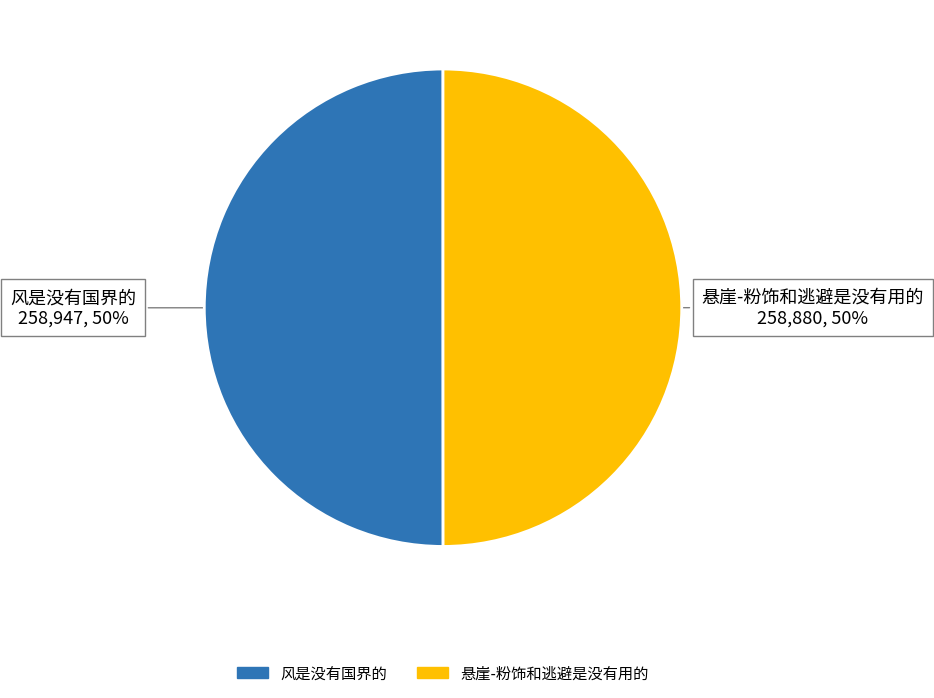

Approximately how many times larger is the value at 悬崖-粉饰和逃避是没有用的 compared to 风是没有国界的?

1.0